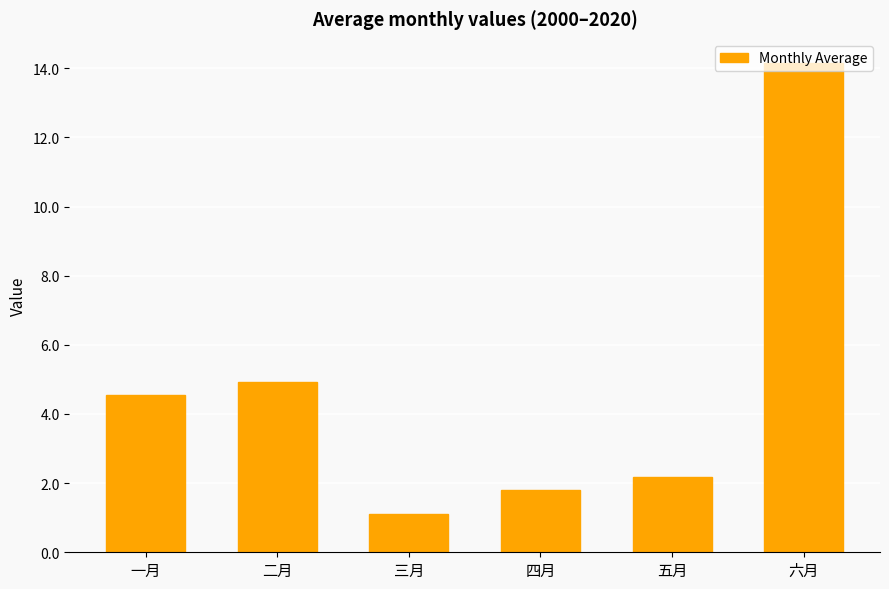

Reading left to right, list all the values displayed in this chart.

4.6	4.9	1.1	1.8	2.2	14.1